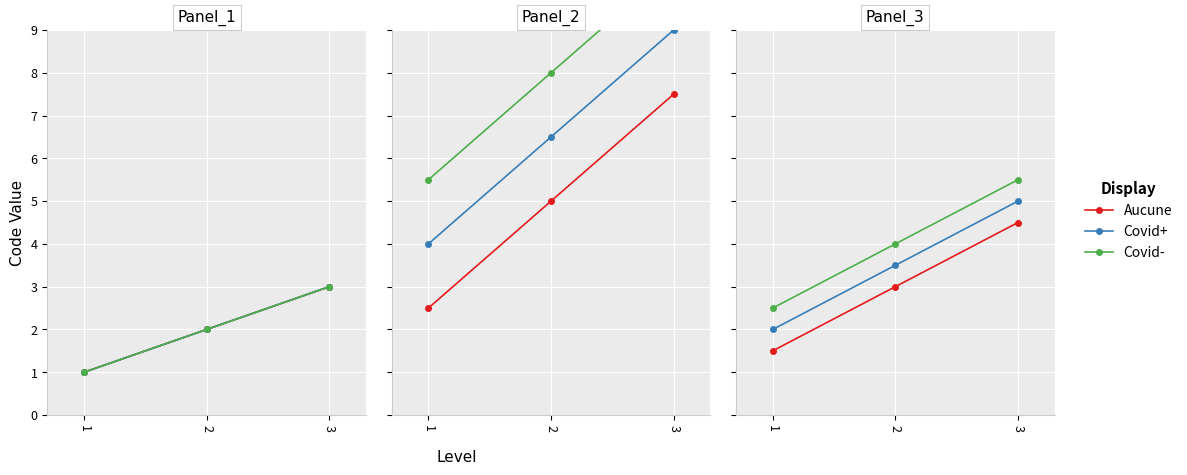

At which label is Covid- closest to 4?

2